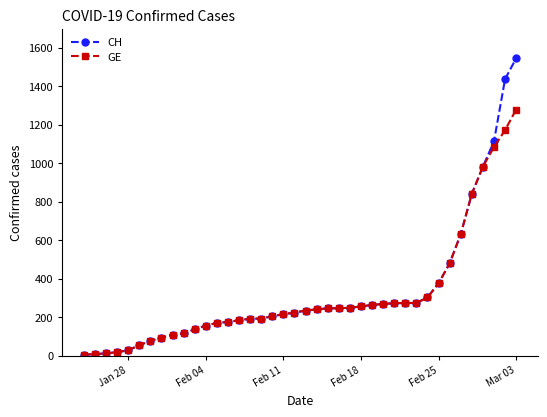

Rank the series by their average value, from lowest to highest.

GE, CH